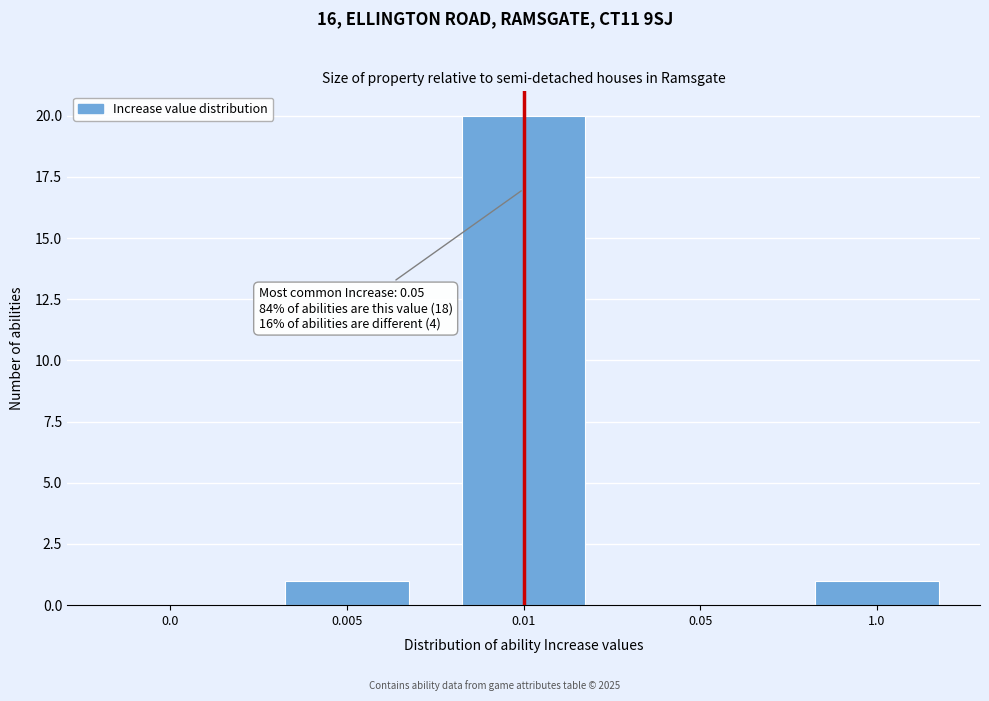

Reading right to left, transcribe all the data shown in this chart.

1.0=1	0.05=0	0.01=20	0.005=1	0.0=0